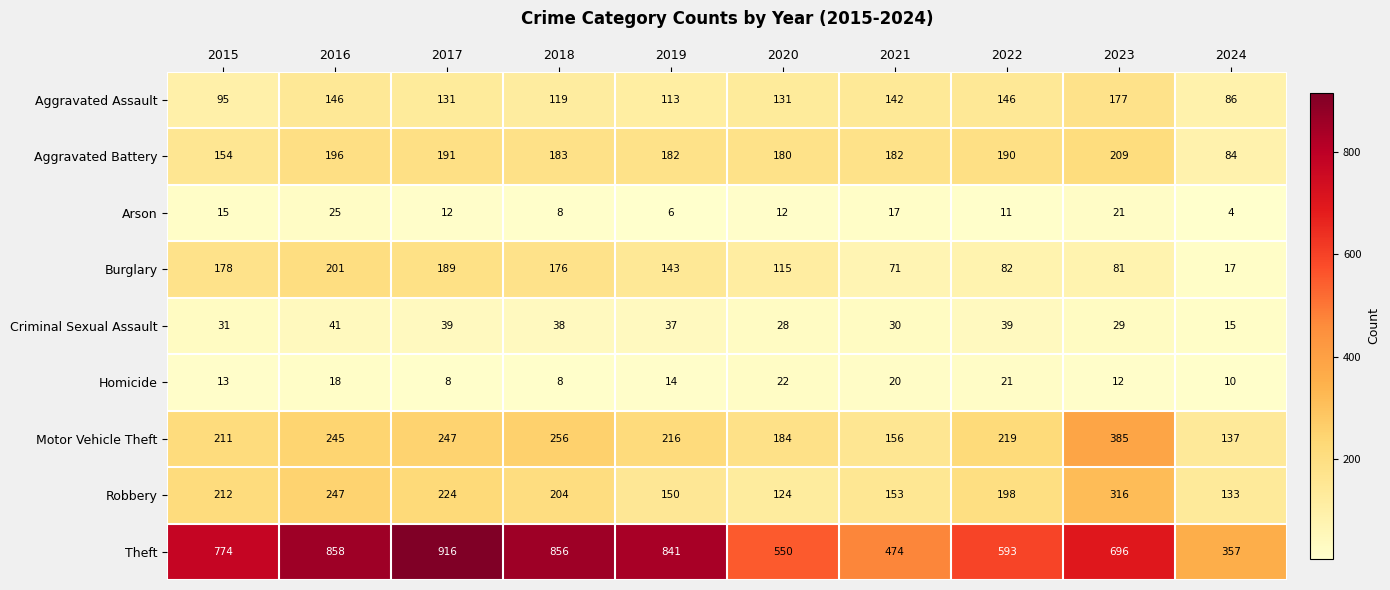

Which series changed the most between 2015 and 2019?

Theft